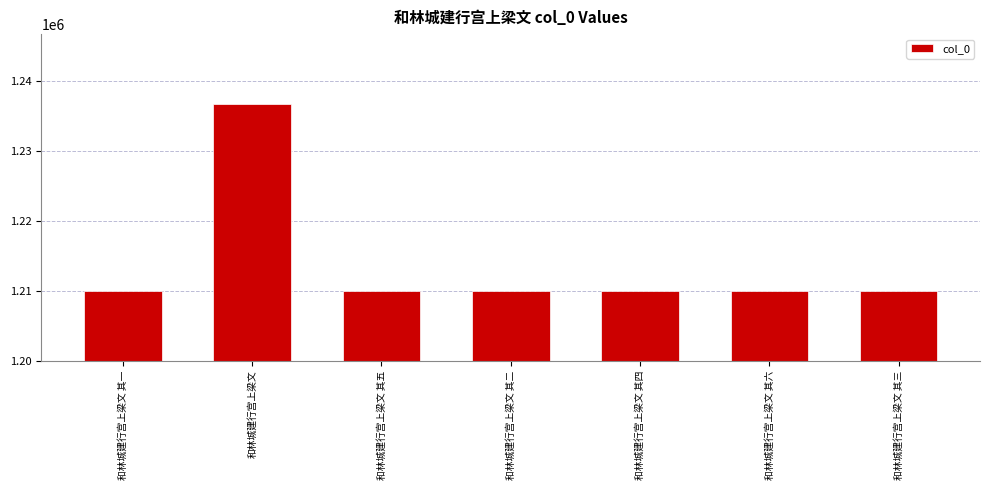

At which label is the value closest to 1223386?

和林城建行宫上梁文 其六